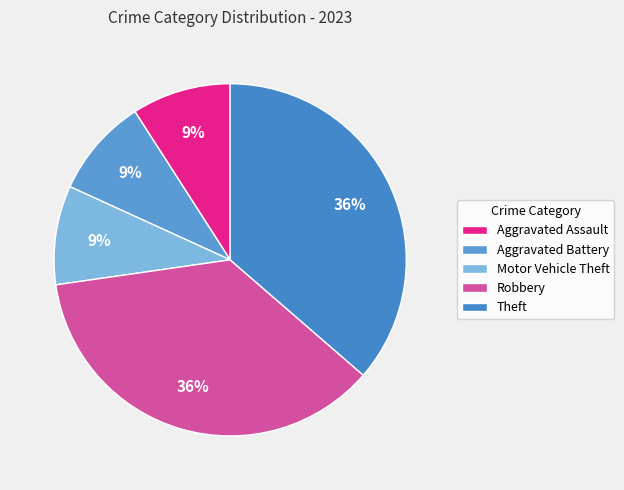

Is there a majority slice in this chart?

No